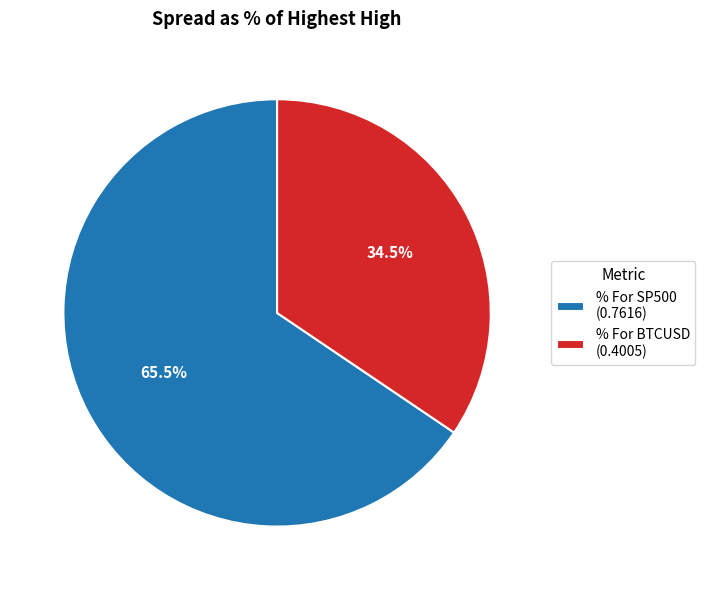

Does % For SP500 account for over 50% of the chart?

Yes